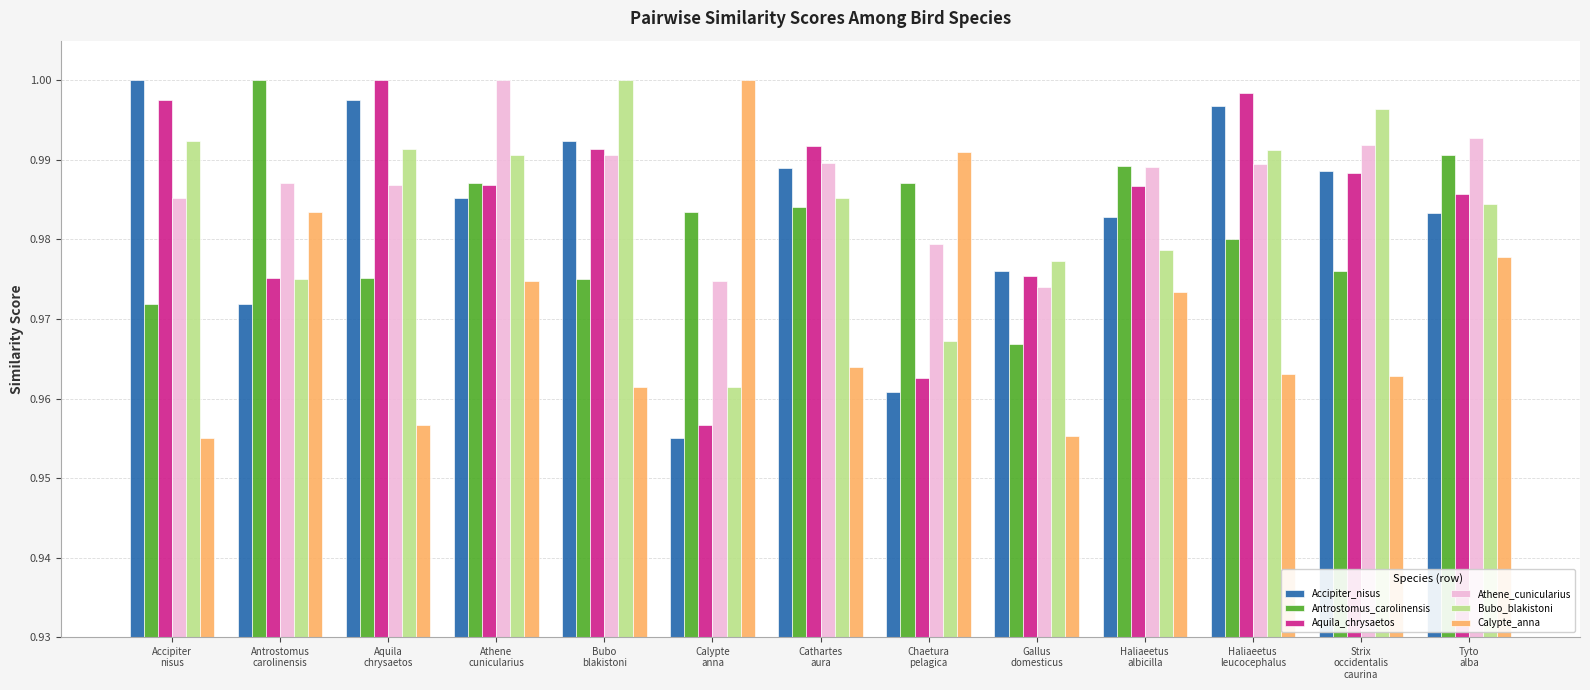

At how many categories does at least one series exceed 0?

13